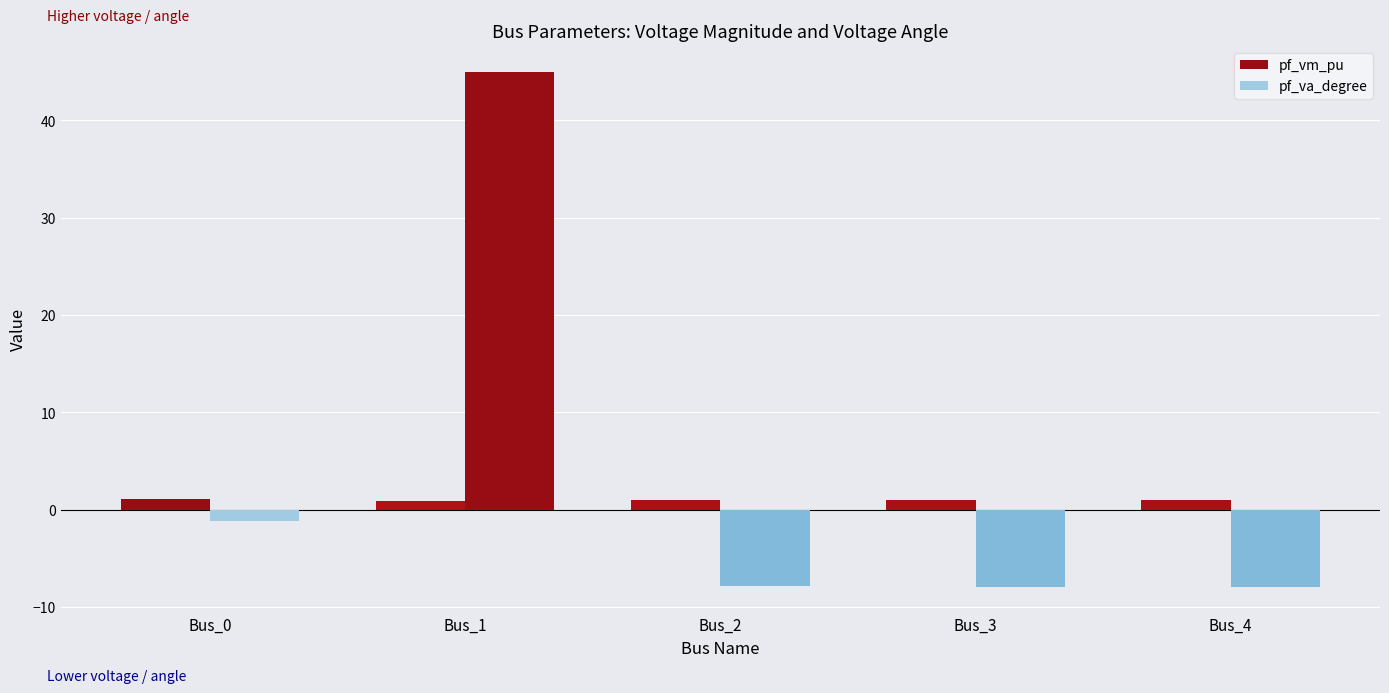

Between Bus_1 and Bus_3, which is larger?

Bus_3